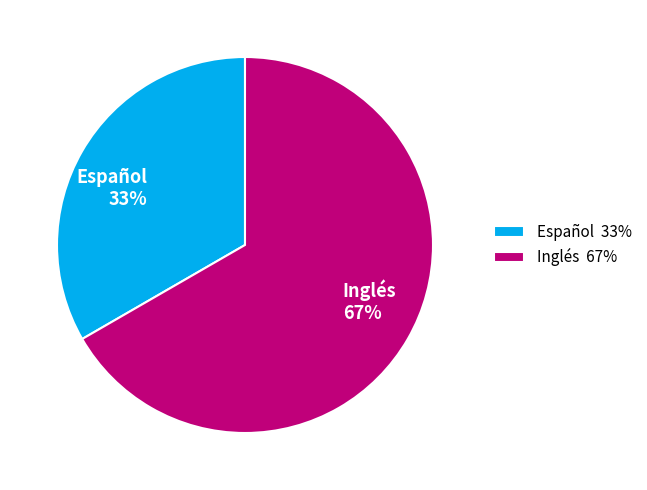

Rank the categories by value from lowest to highest.

Español, Inglés